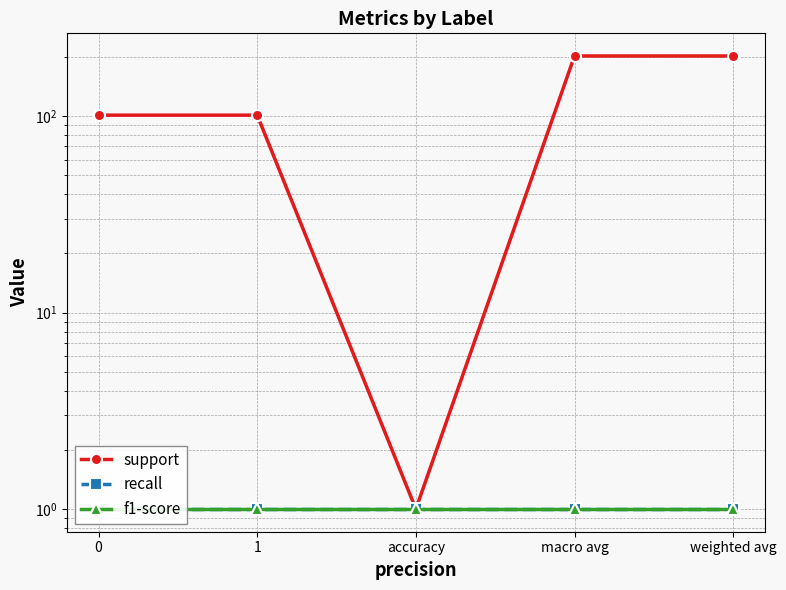

At which category is the sum across all series the highest?

macro avg